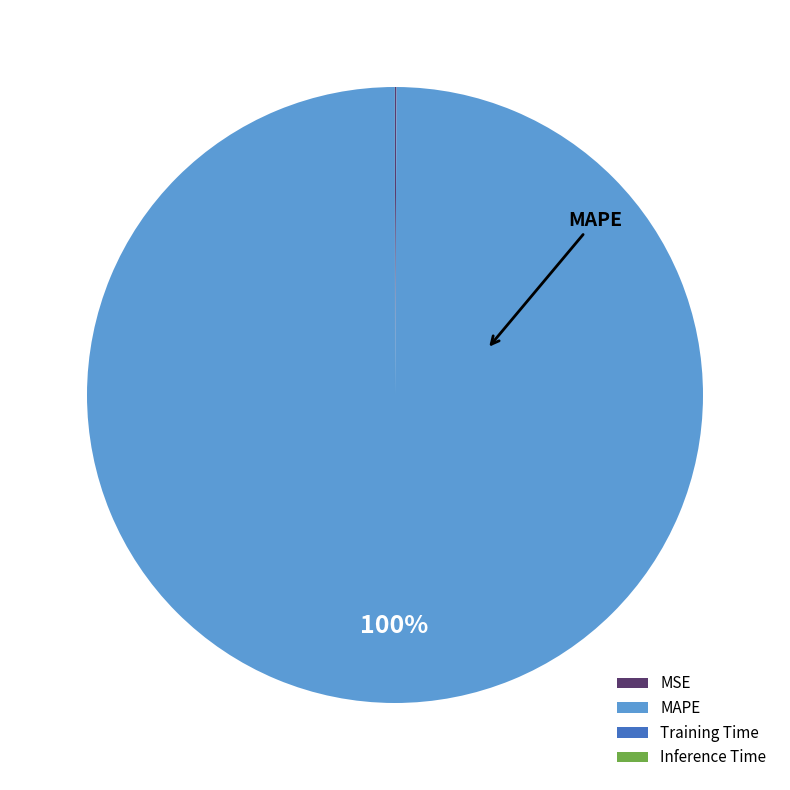

To the nearest percent, what is the average slice percentage?

25%